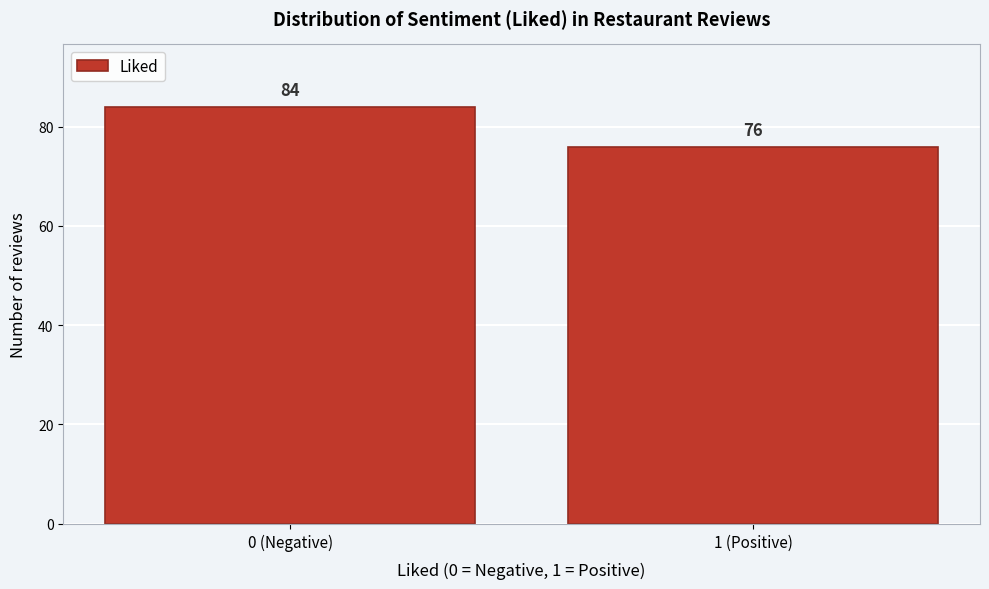

Reading left to right, list all the values displayed in this chart.

84	76